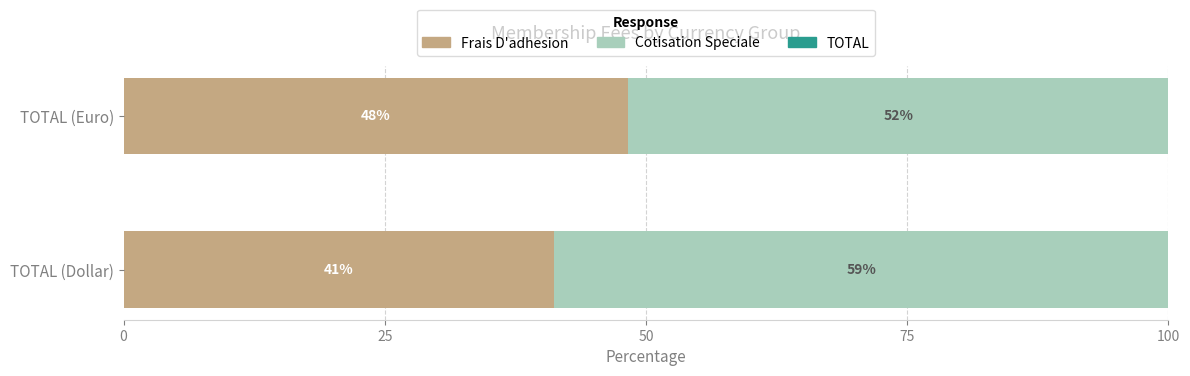

List the labels in order of Frais D'adhesion value, largest first.

TOTAL (Euro), TOTAL (Dollar)